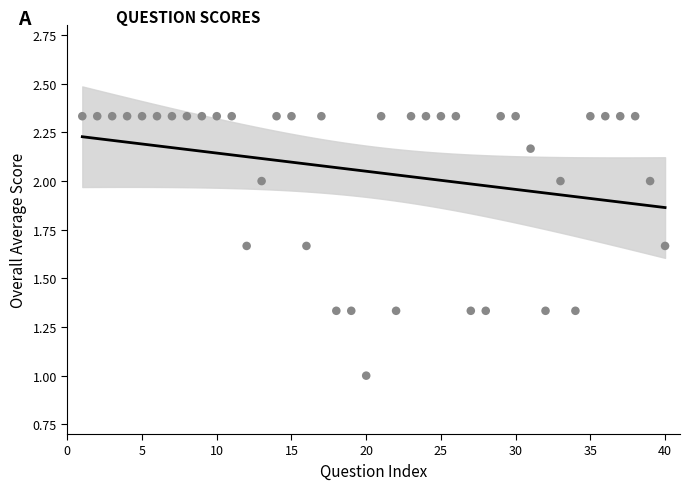

What is the range of X values (max minus min)?

39.0